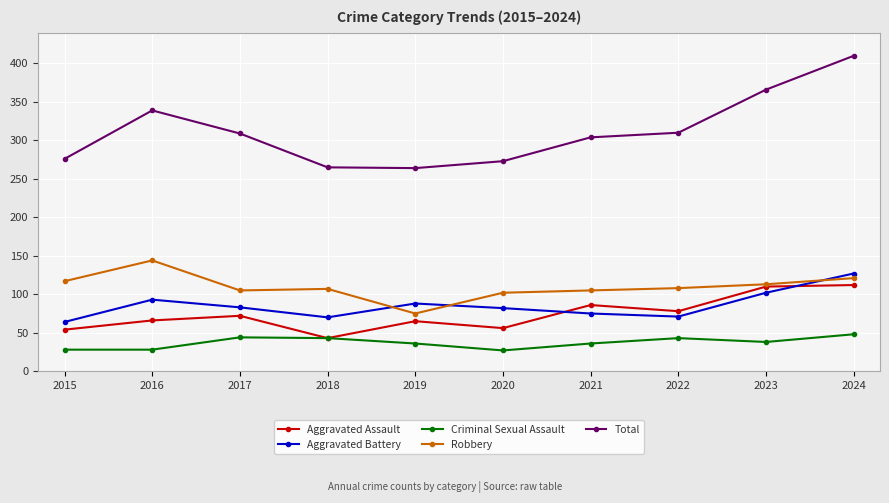

Is it true that Robbery equals 102 at 2020?

True